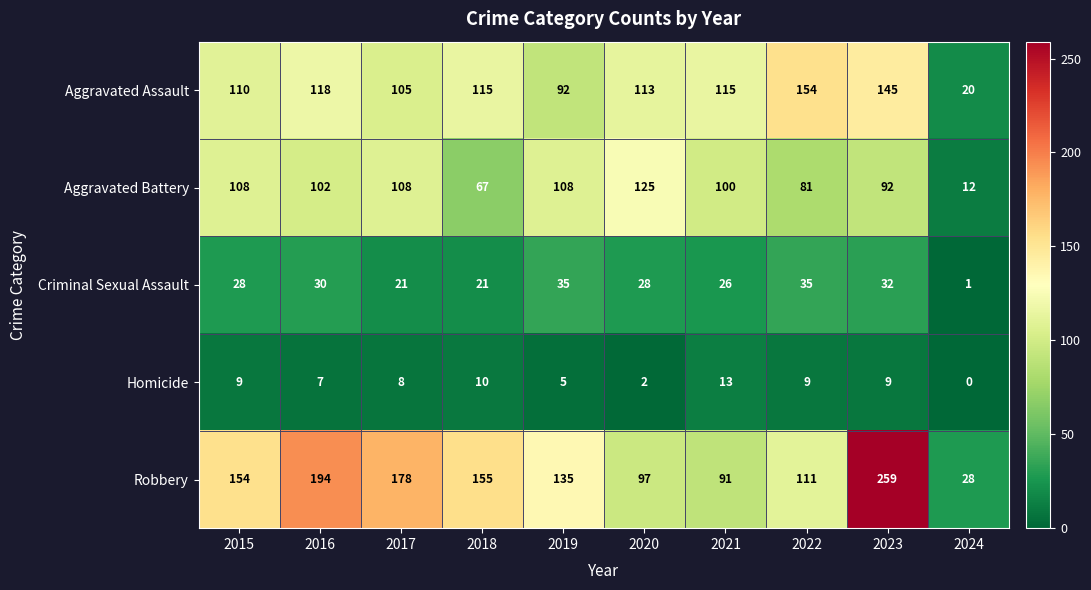

Which series changed the most between 2015 and 2023?

Robbery